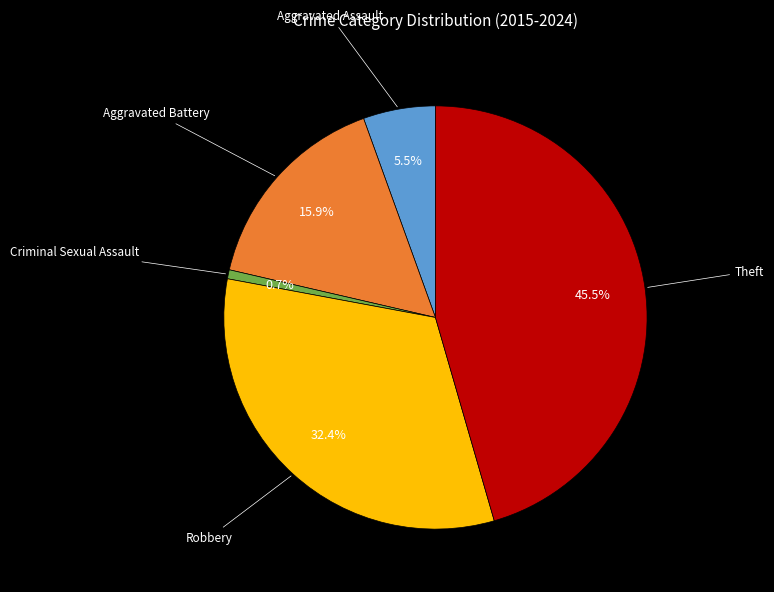

To the nearest percent, what is the average slice percentage?

20%